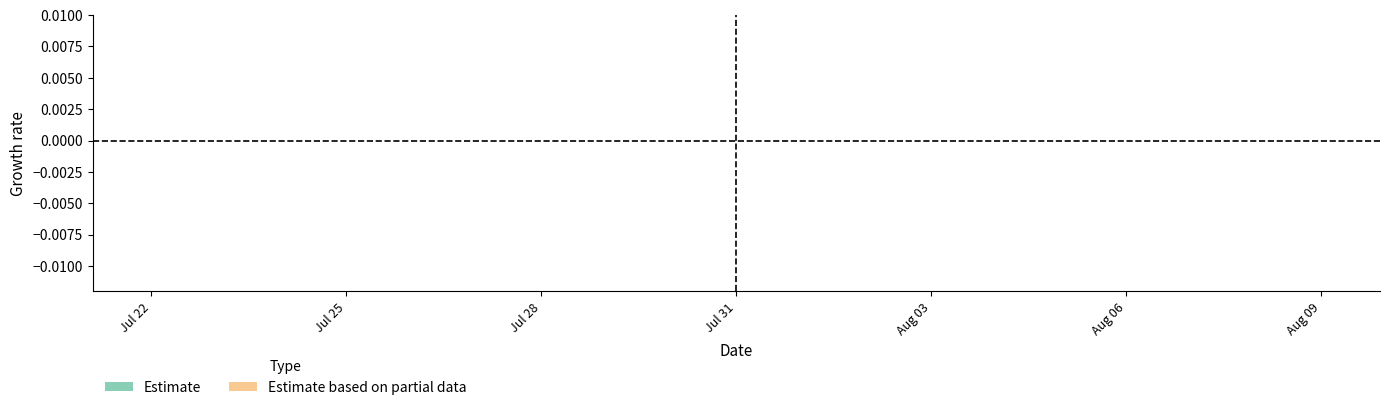

How many series are shown in this chart?

2